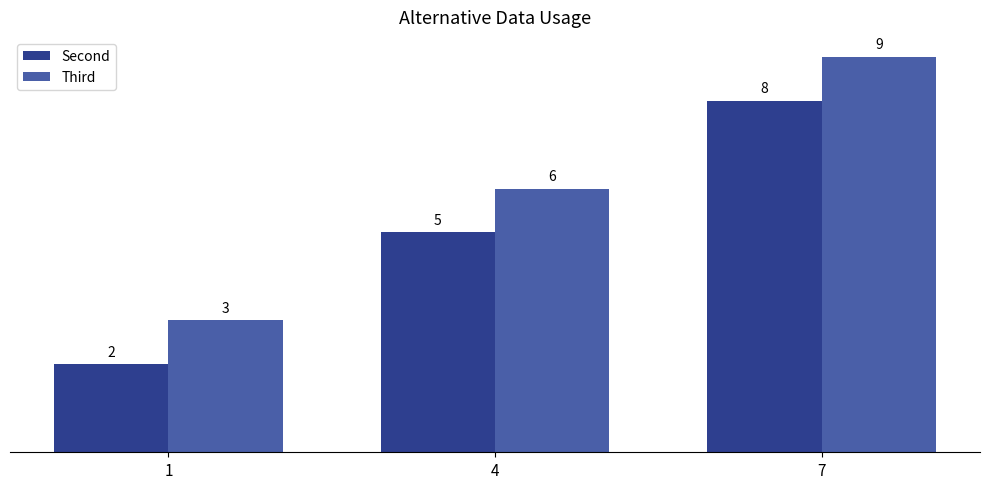

Reading left to right, extract all data points from this chart.

Second: 2	5	8
Third: 3	6	9